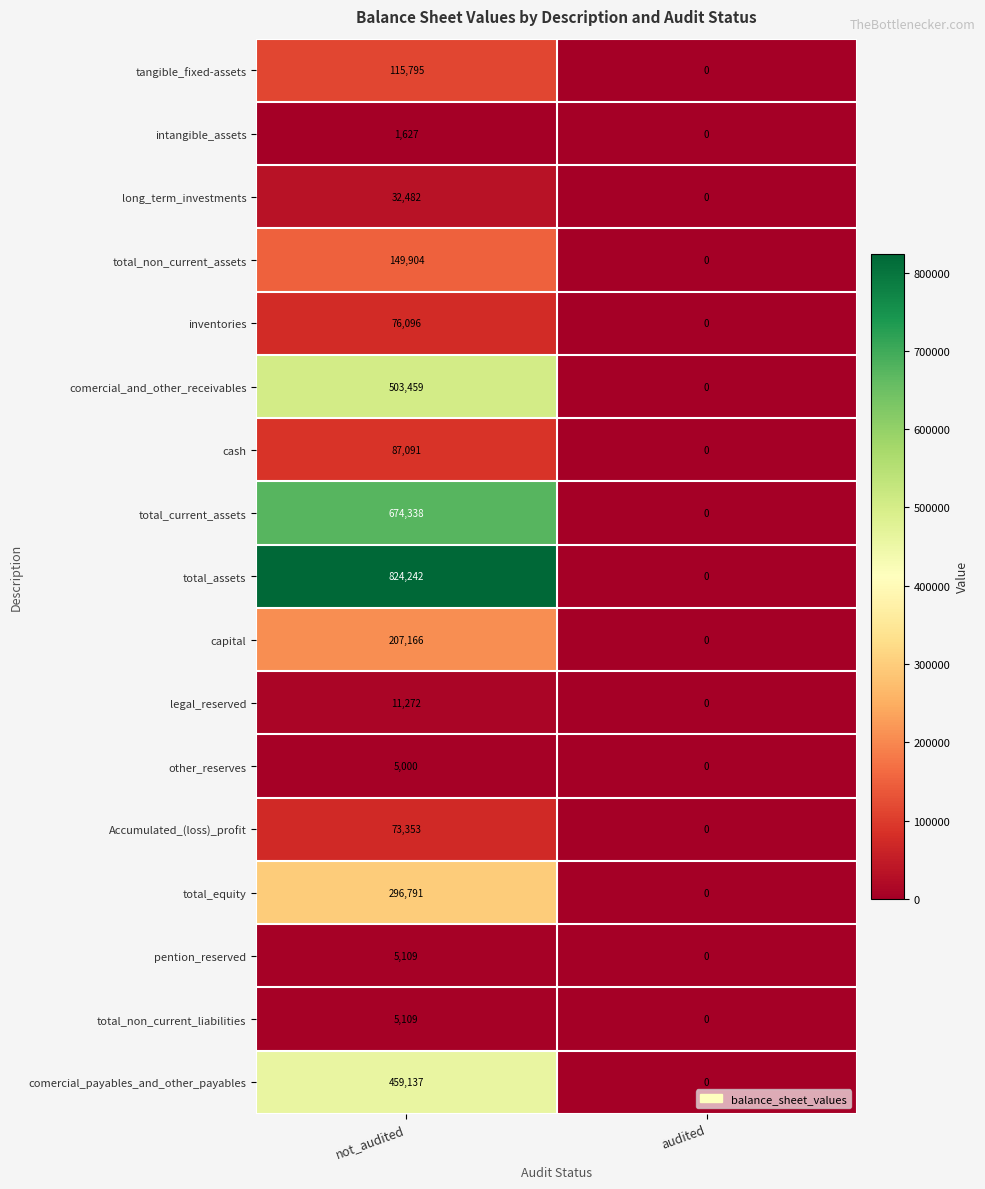

Rank the categories by total_non_current_liabilities value from highest to lowest.

not_audited, audited